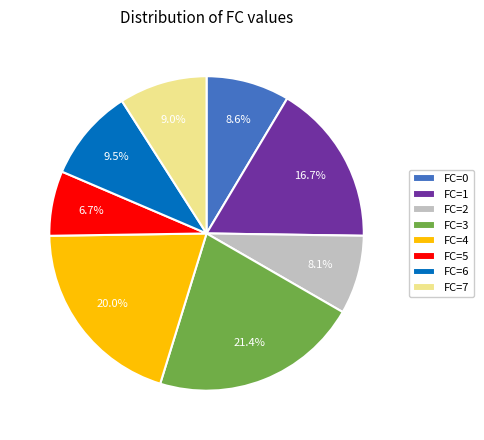

Does FC=7 account for over 50% of the chart?

No